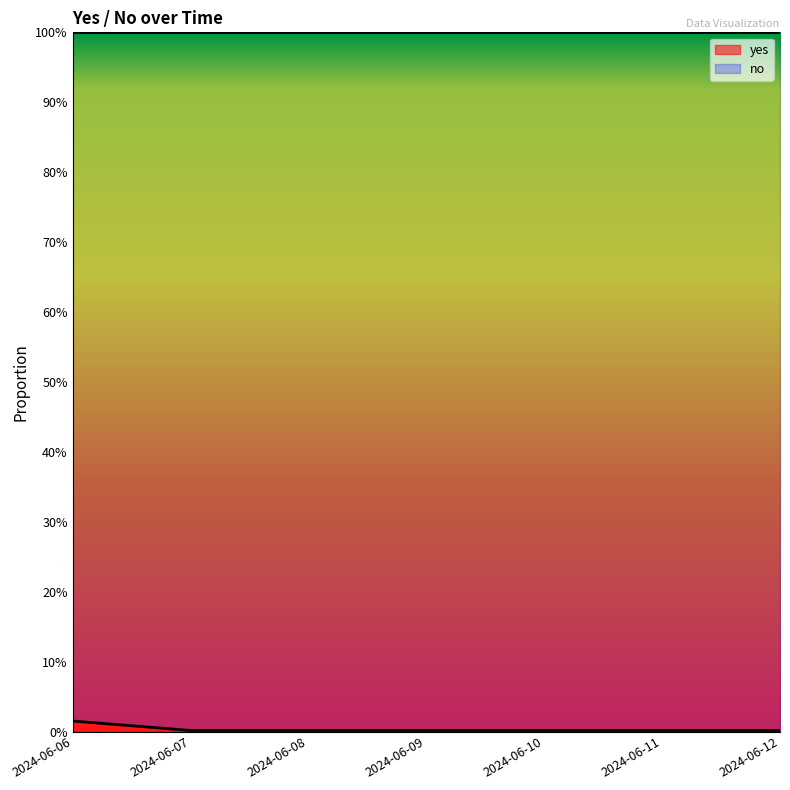

Between 2024-06-09 and 2024-06-10, which is larger?

2024-06-09